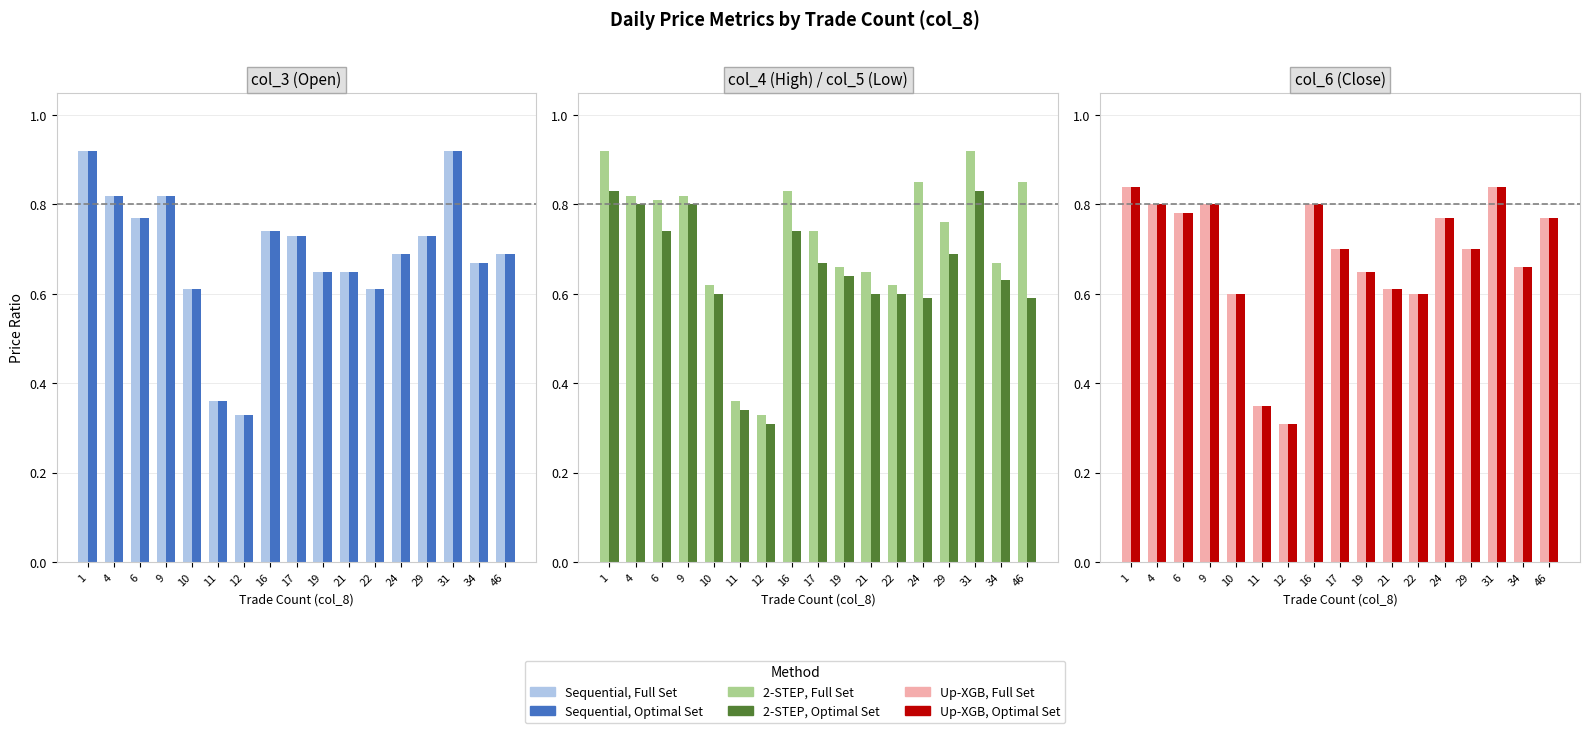

What is the difference between the second highest and minimum values in the Up-XGB, Full series?

0.5